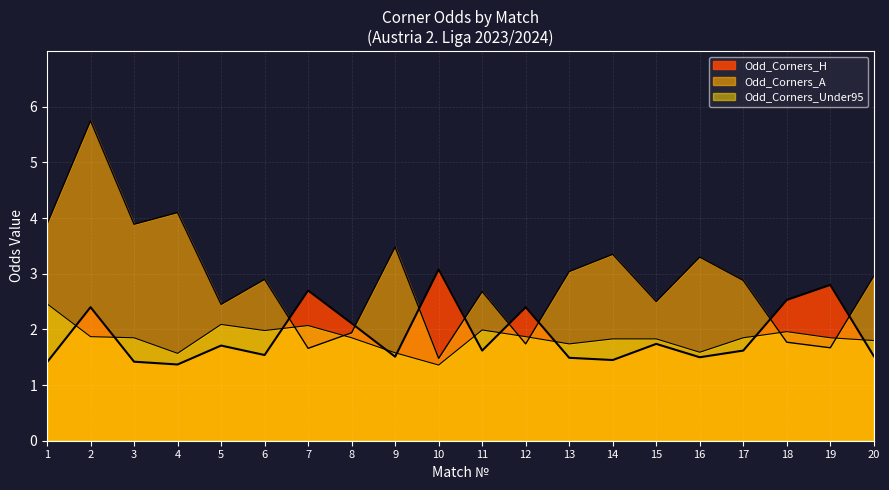

Does the chart display data point markers on the line(s)?

No